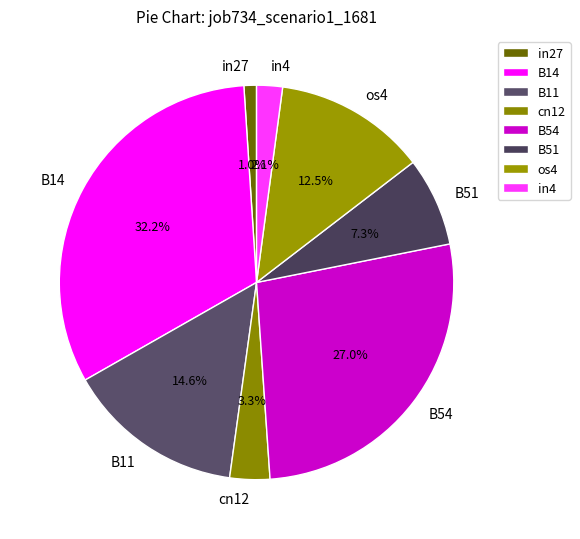

To the nearest percent, what is the difference between the largest and smallest slice percentages?

31%